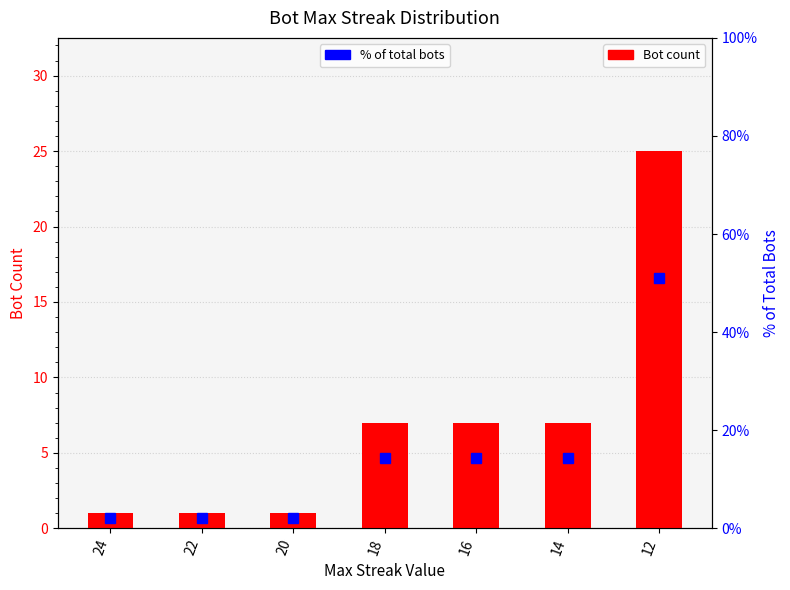

Which series has the largest total across all categories?

% of total bots